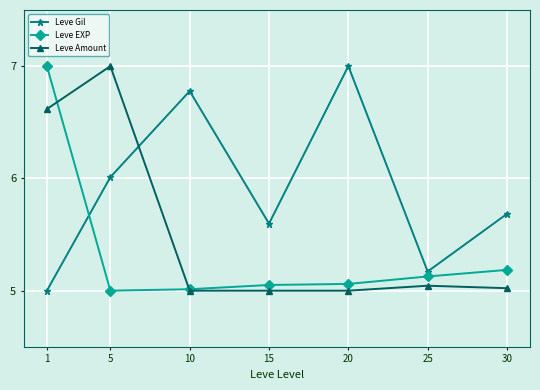

At which category is the sum across all series the highest?

1